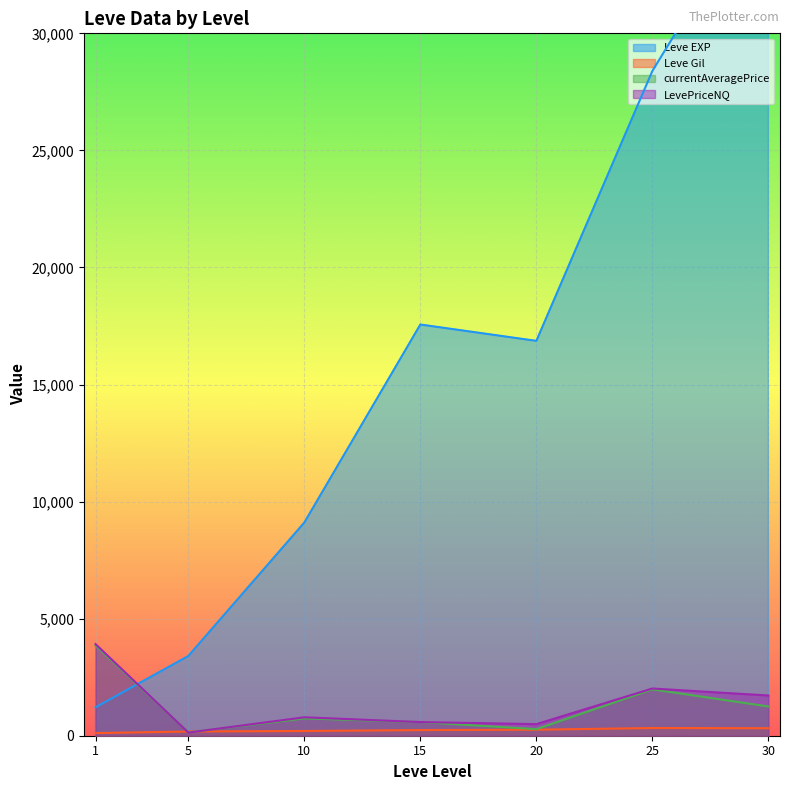

What is the maximum value for currentAveragePrice?

3853.1